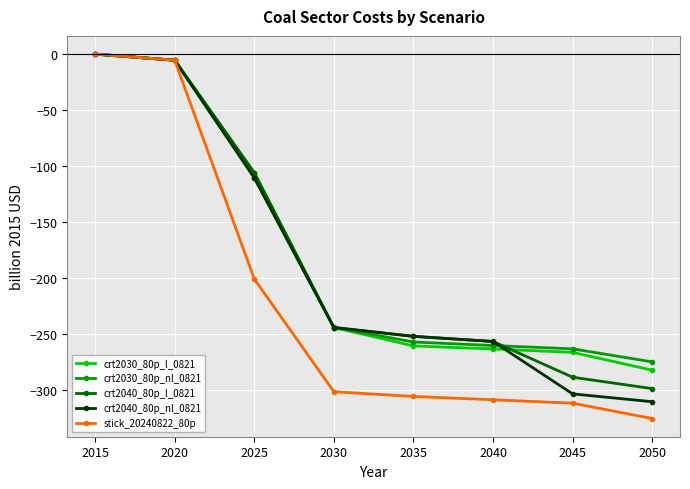

At which label is crt2040_80p_l_0821 closest to -149?

2025